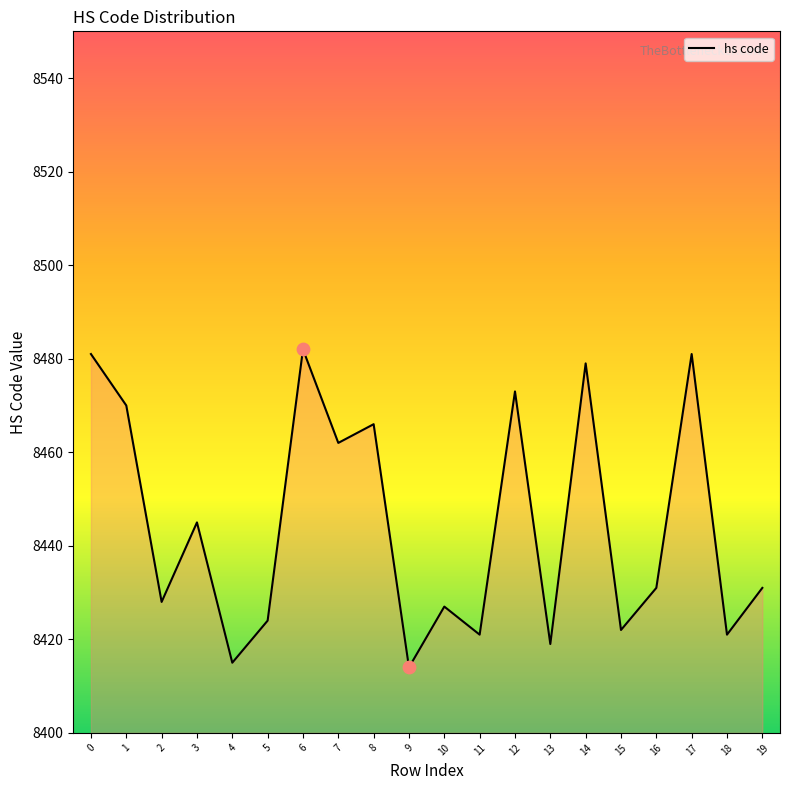

What is the ratio of the value at 19 to the value at 17?

1.0